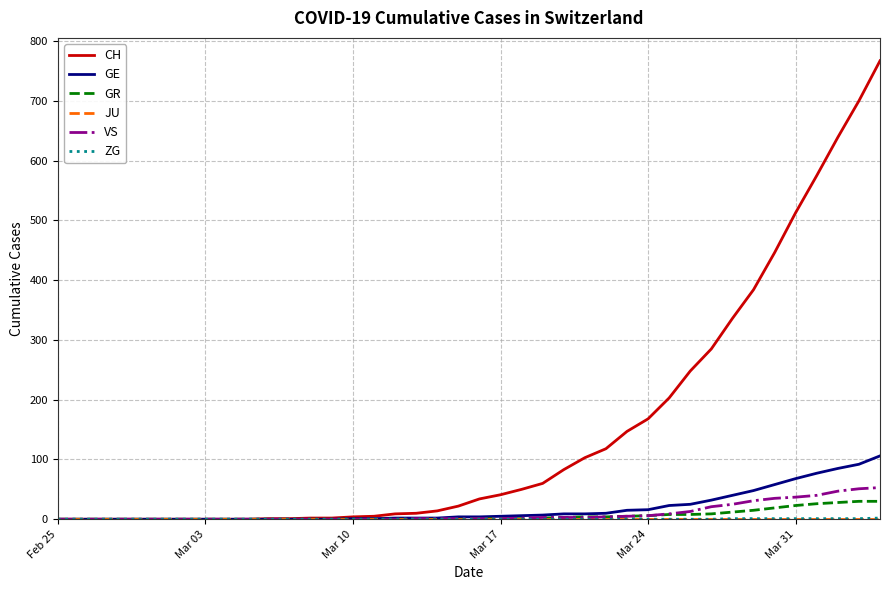

Which series has the widest spread of values?

CH